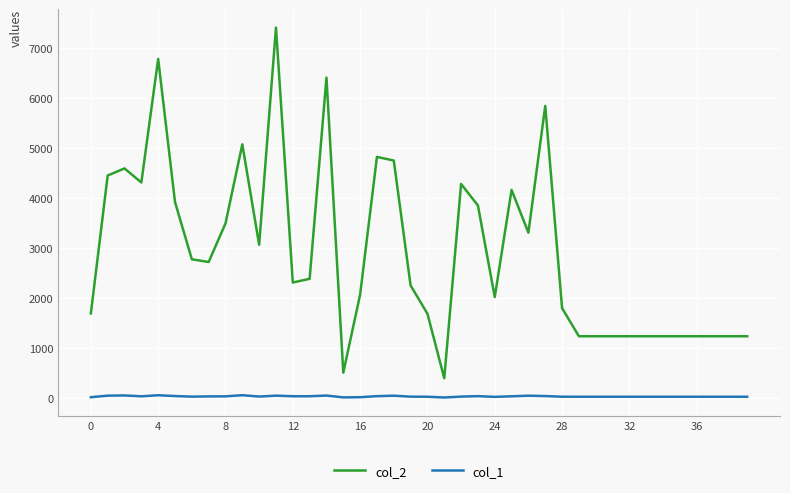

True or false: col_1 and col_2 intersect in this chart.

False